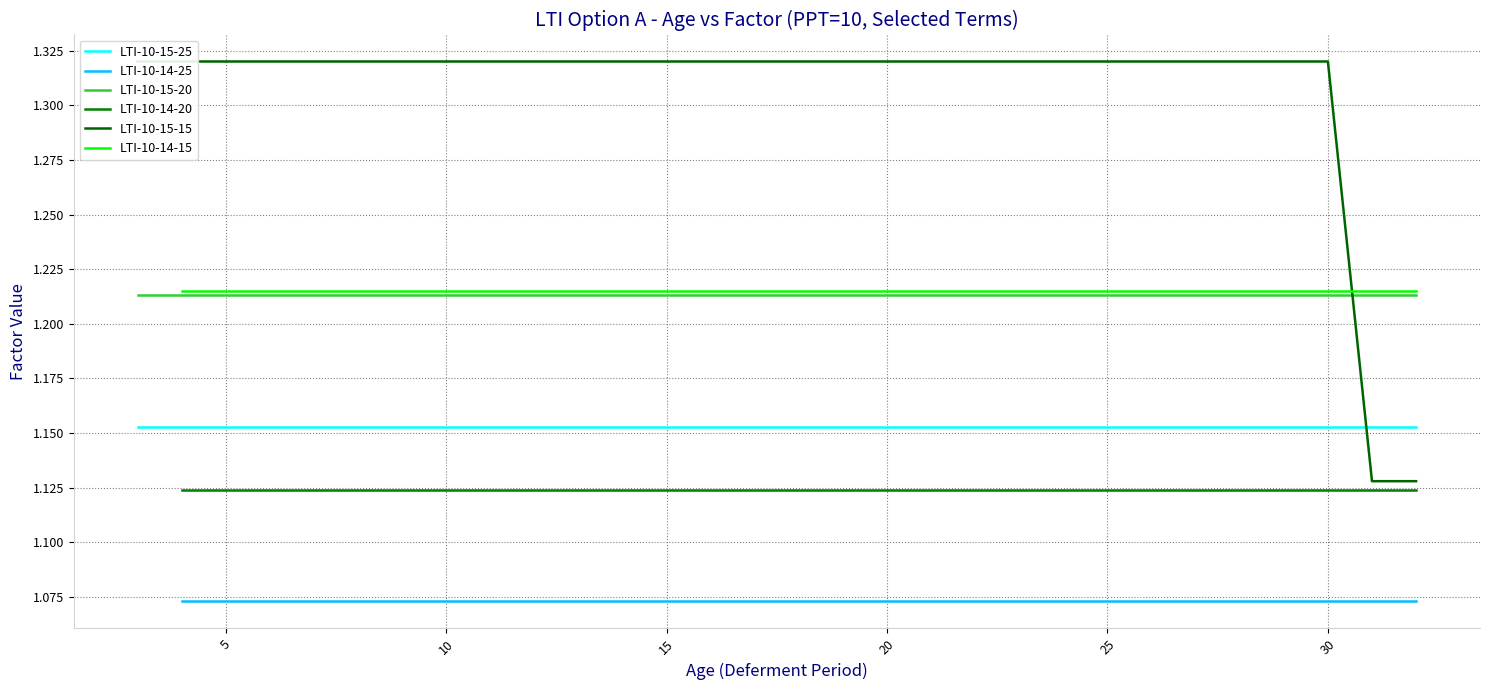

True or false: LTI-10-14-25 and LTI-10-14-15 cross at least once.

False